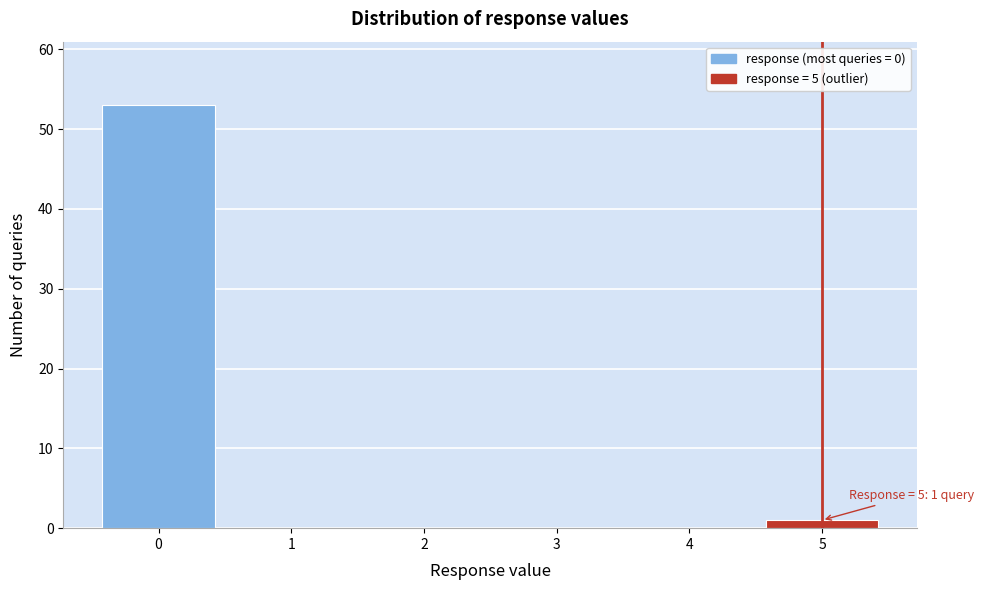

Which range on the x-axis has the tallest bar?

-0.5 to 0.5